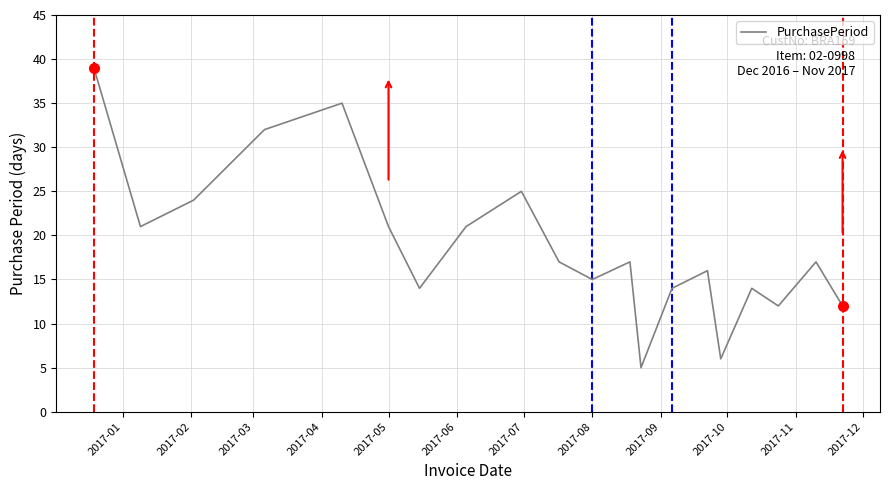

What is the difference between the second highest and minimum values?

30